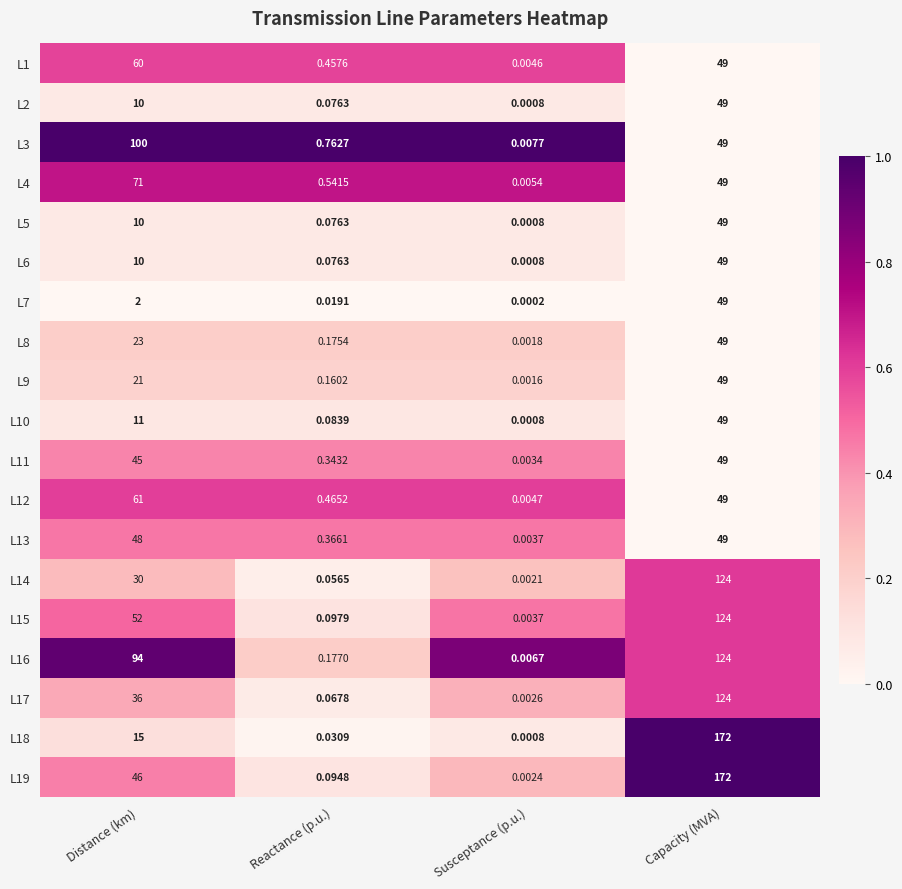

Which category has the lowest value in the L8 series?

Susceptance (p.u.)